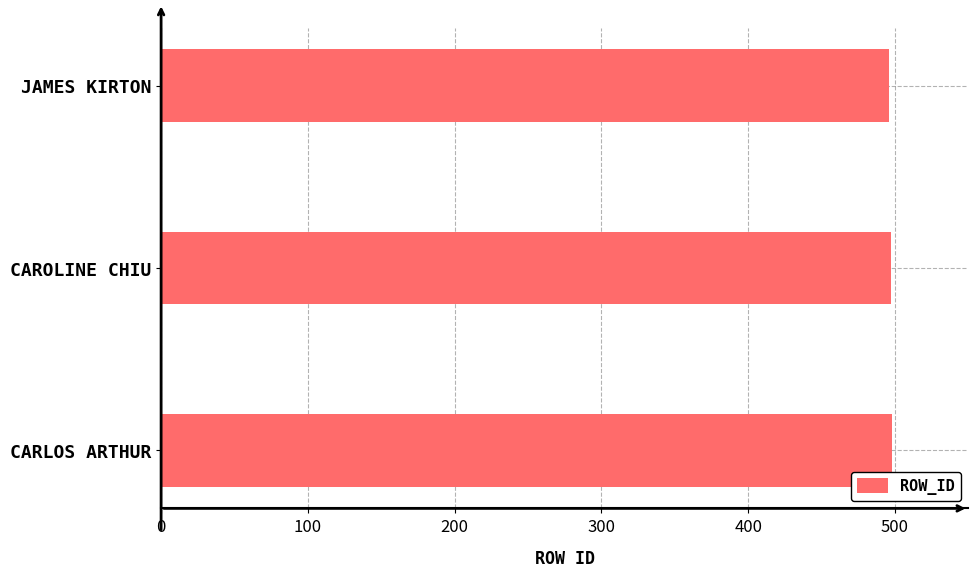

How many values are between 496 and 498?

3